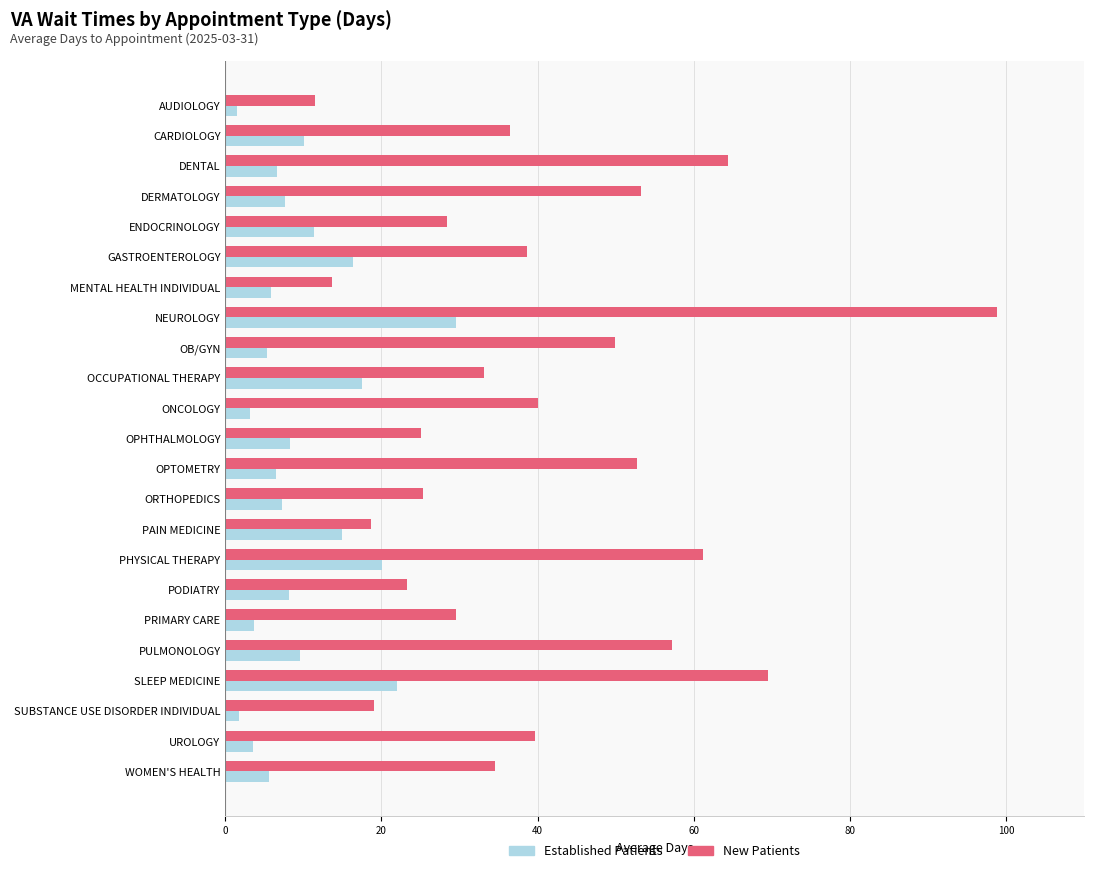

List the series in order of their peak value, highest first.

New Patients, Established Patients